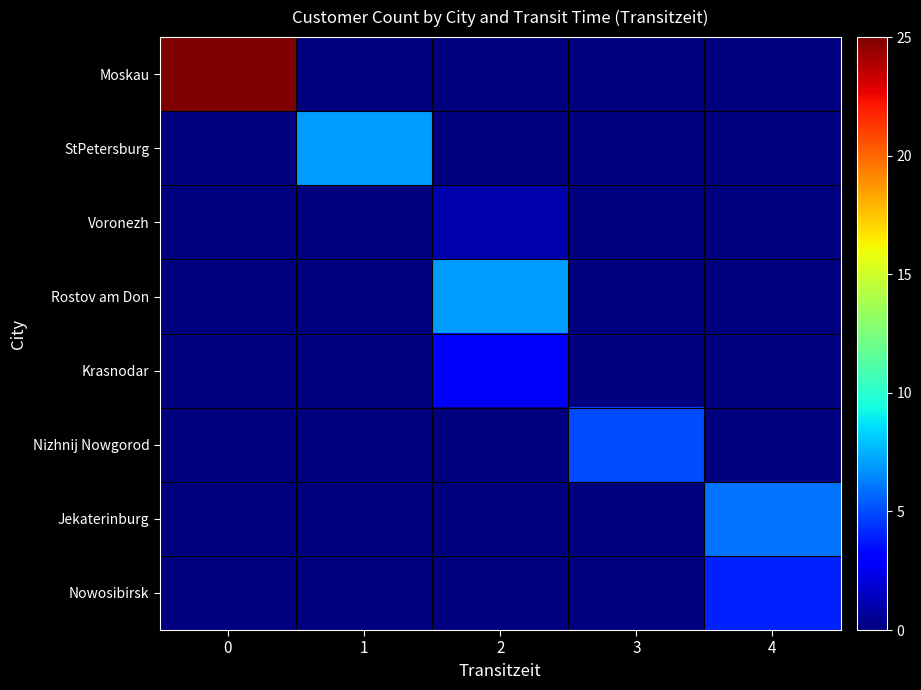

How many categories are shown in the chart?

5